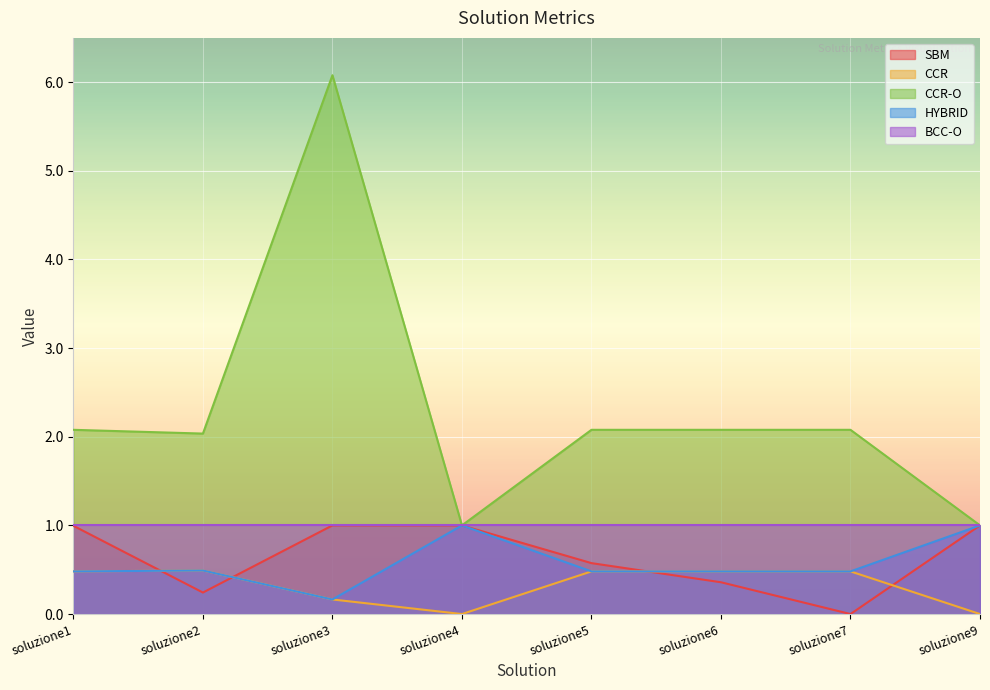

Between which two adjacent categories do SBM and CCR first intersect?

soluzione1 and soluzione2